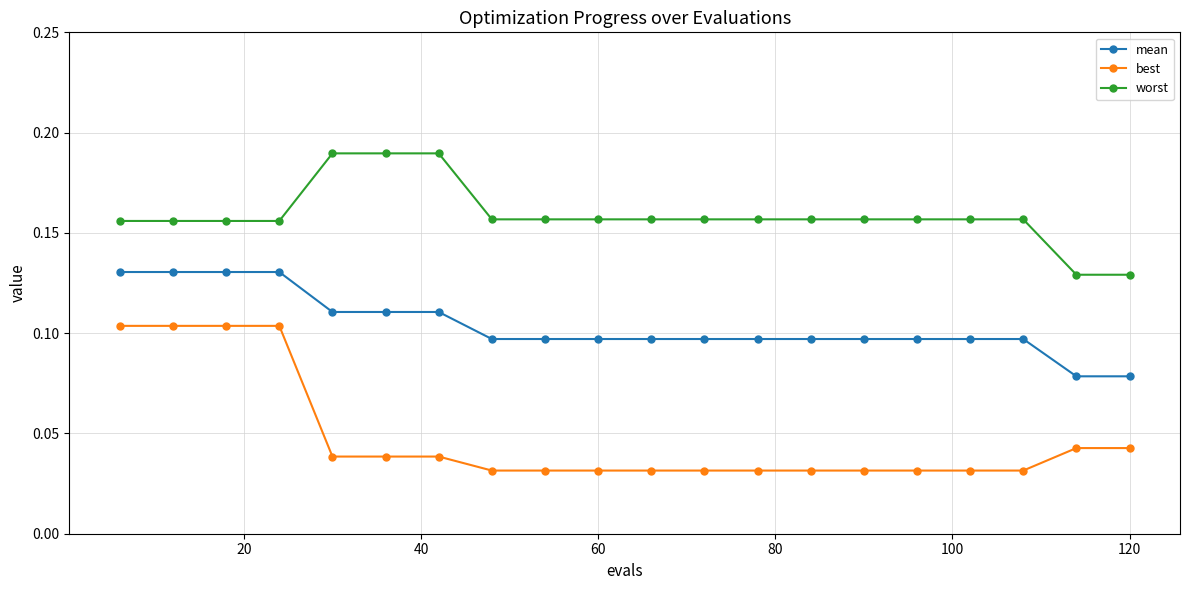

What is the sum of all best values?

1.0